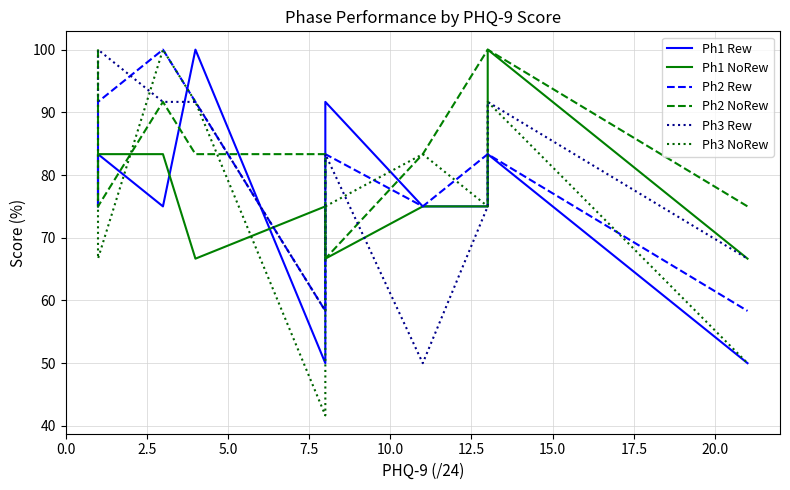

What are all the series names shown in the legend?

Ph1 Rew, Ph1 NoRew, Ph2 Rew, Ph2 NoRew, Ph3 Rew, Ph3 NoRew